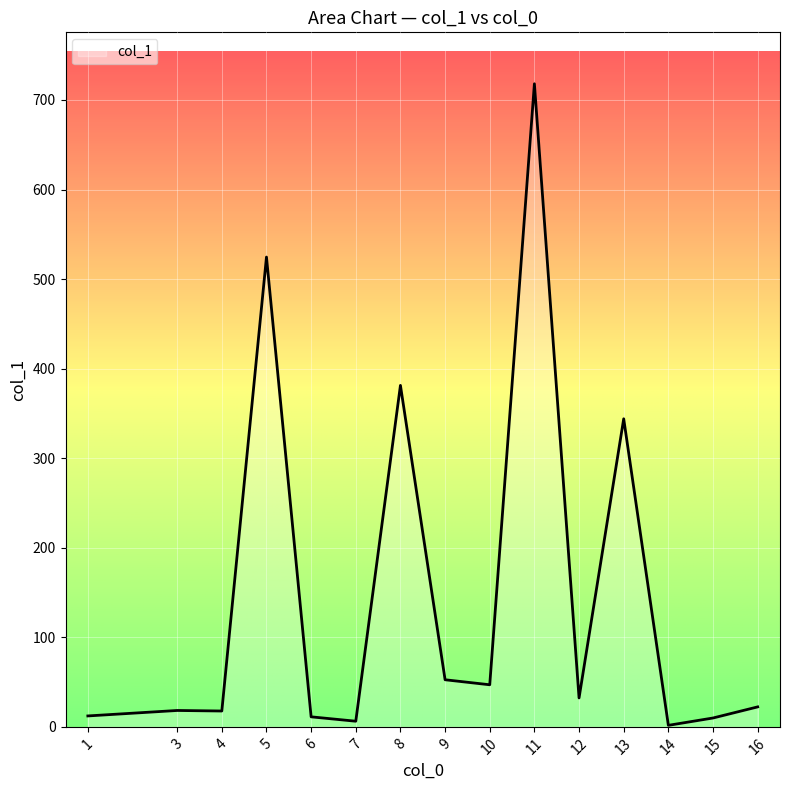

What is the maximum value shown in the chart?

718.1